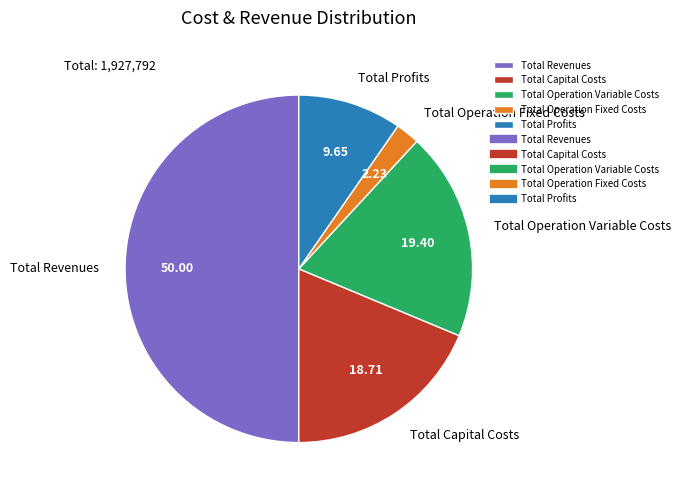

Is Total Operation Variable Costs the majority of the pie?

No